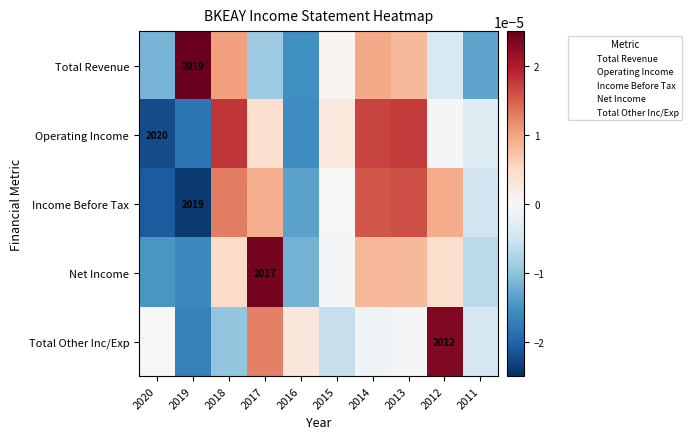

Which series has the largest total across all categories?

Net Income